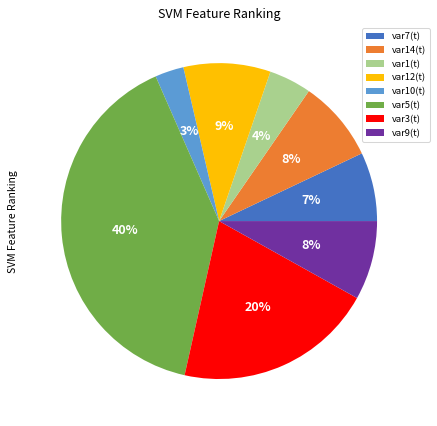

True or false: var5(t) accounts for 34% of the total.

False